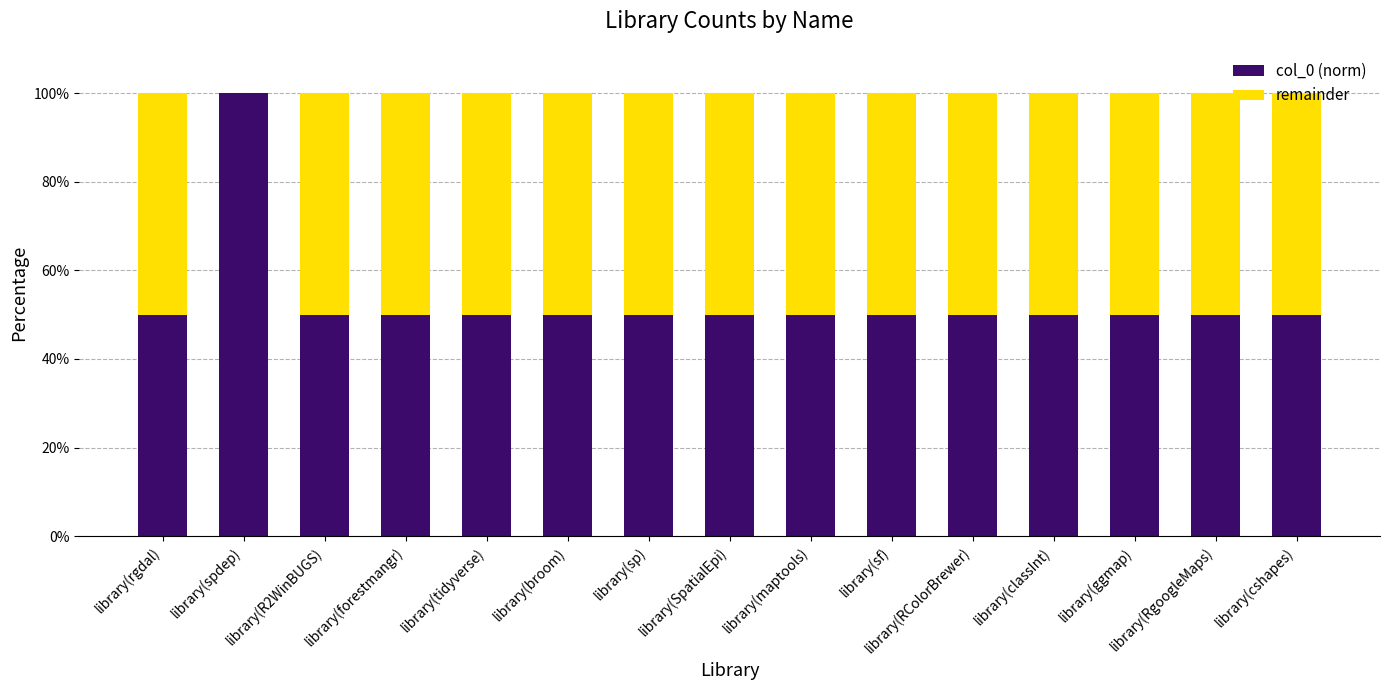

True or false: col_0 (norm) has a value of 50 at library(rgdal).

True